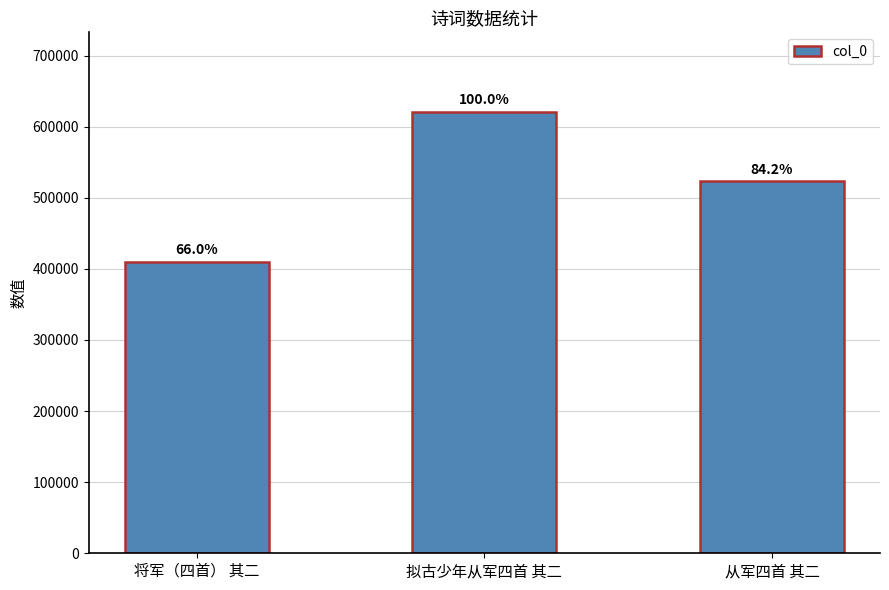

Reading left to right, list all the values displayed in this chart.

将军（四首） 其二=409912	拟古少年从军四首 其二=620852	从军四首 其二=522912